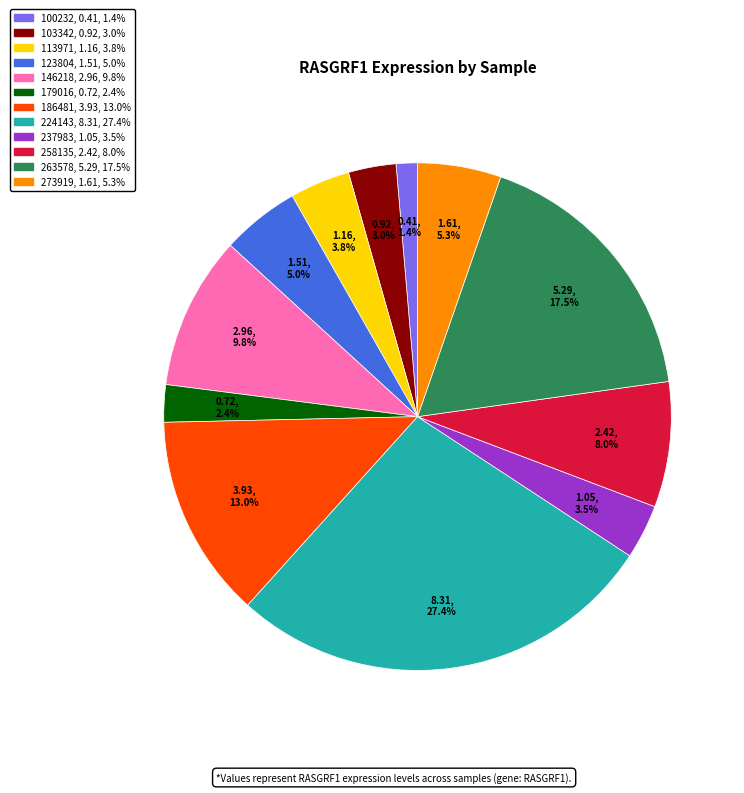

Which category has the smallest portion of the pie?

100232